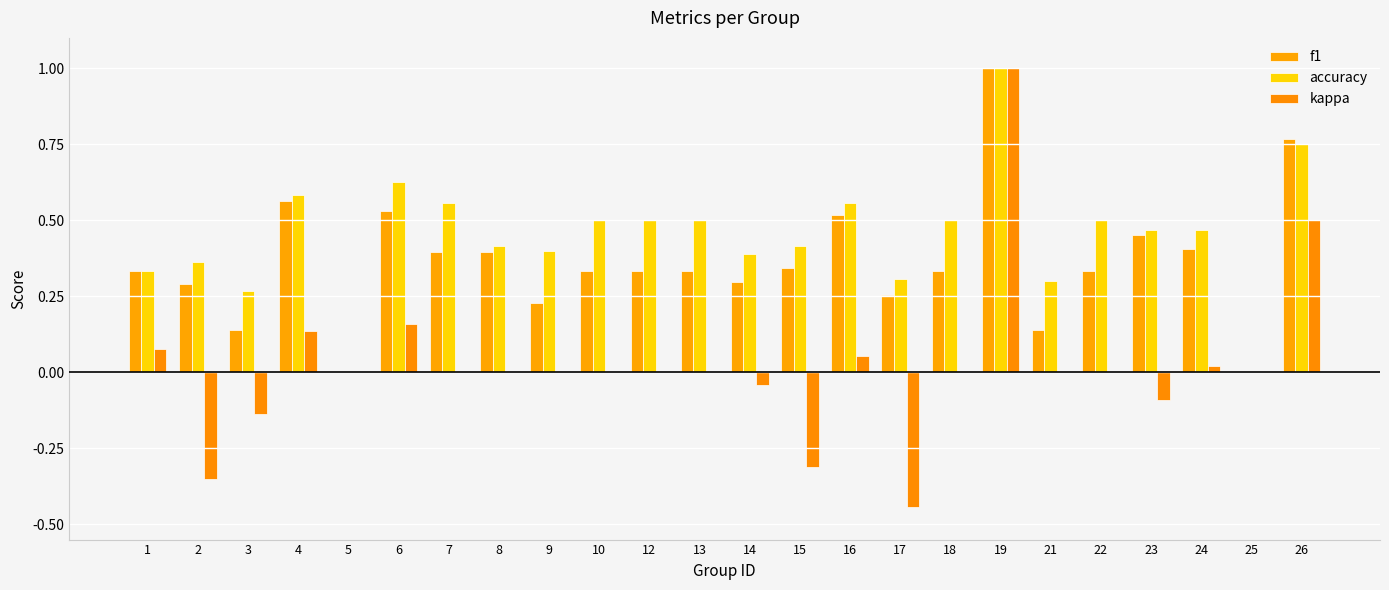

The f1 series shows 0.5 at 13. True or false?

False